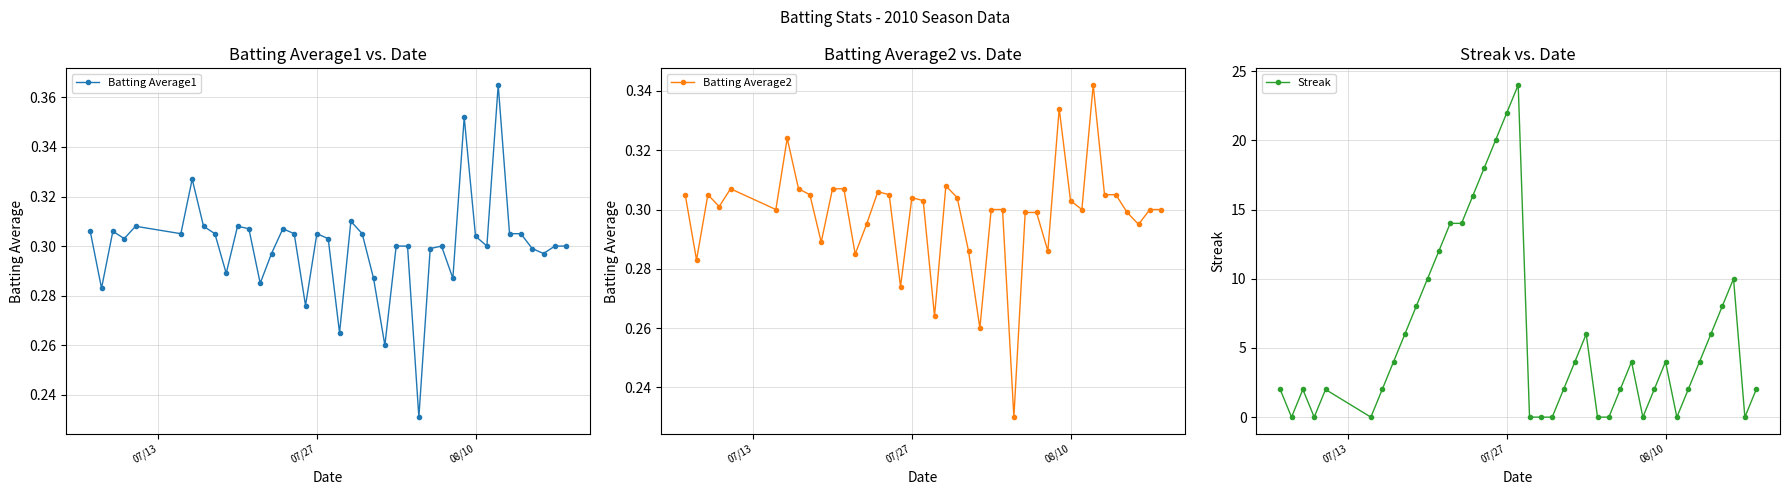

True or false: Streak has more than 2 interior local peaks.

True